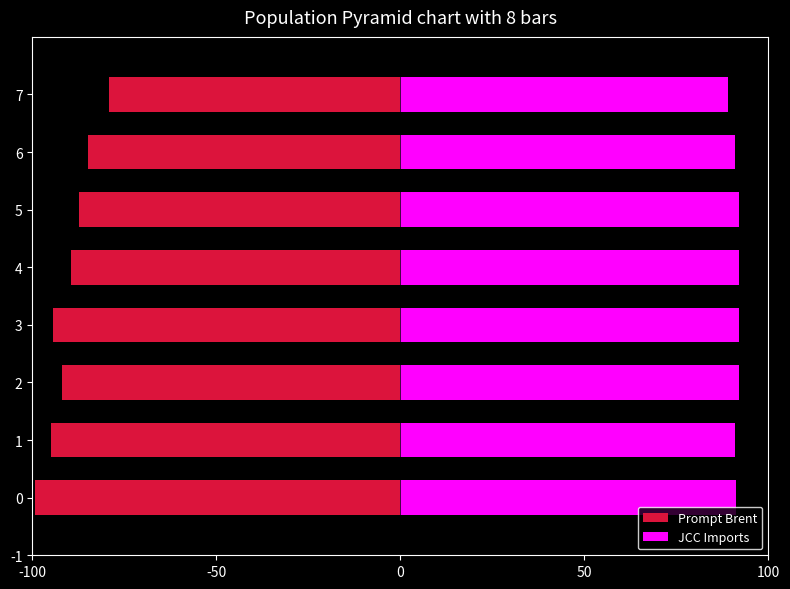

What is the difference between the second highest and second lowest values in the Prompt Brent series?

10.1